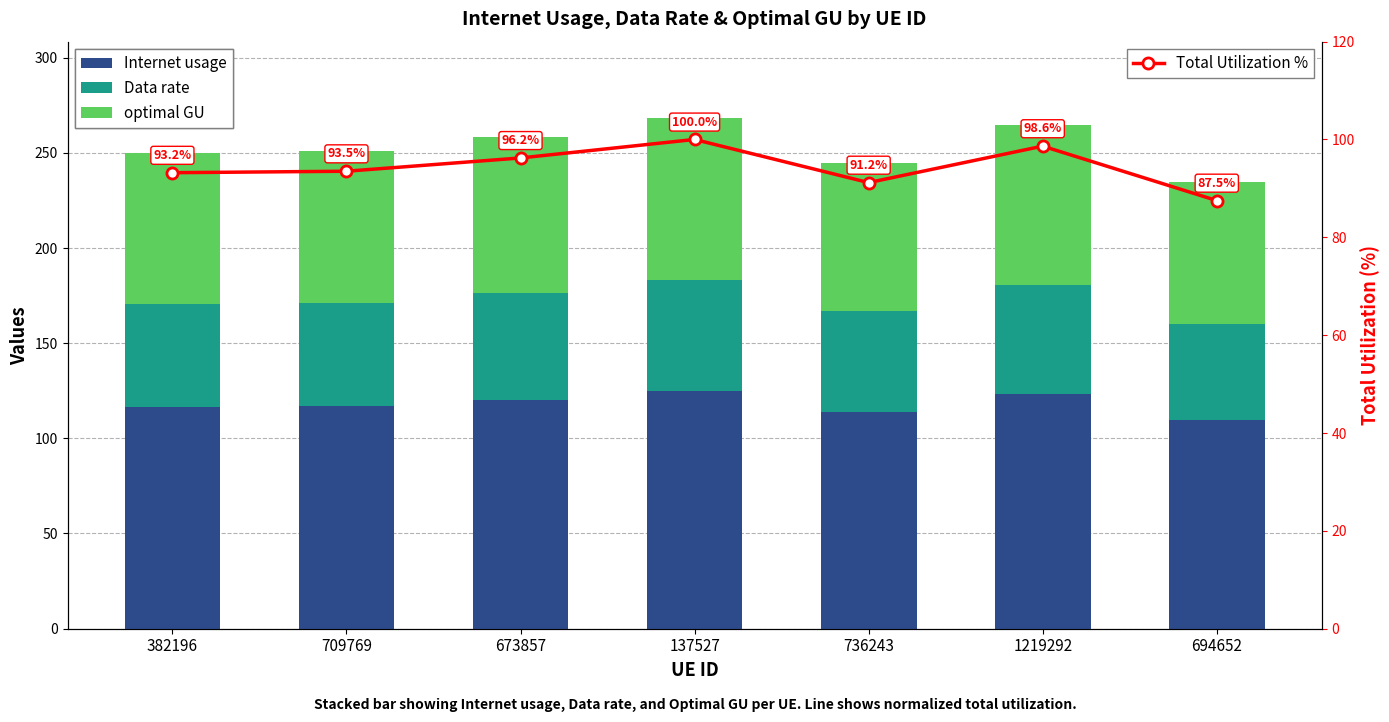

Is it true that Total Utilization % equals 51.5 at 1219292?

False